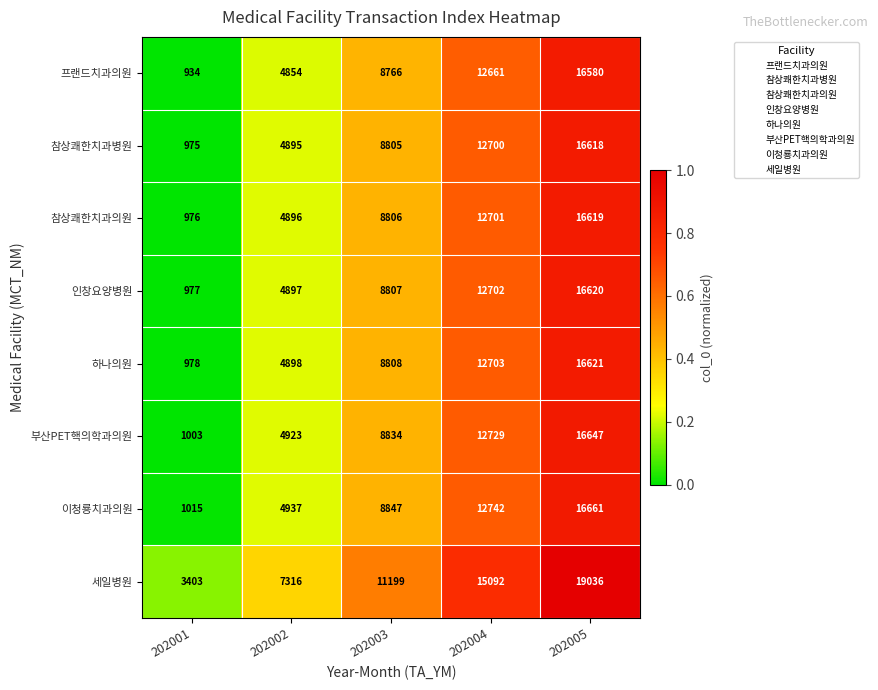

Is it true that 부산PET핵의학과의원 equals 7106 at 202002?

False